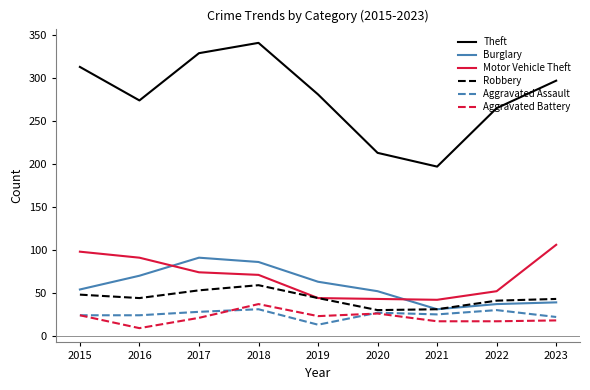

At which label does Motor Vehicle Theft first exceed 71?

2015